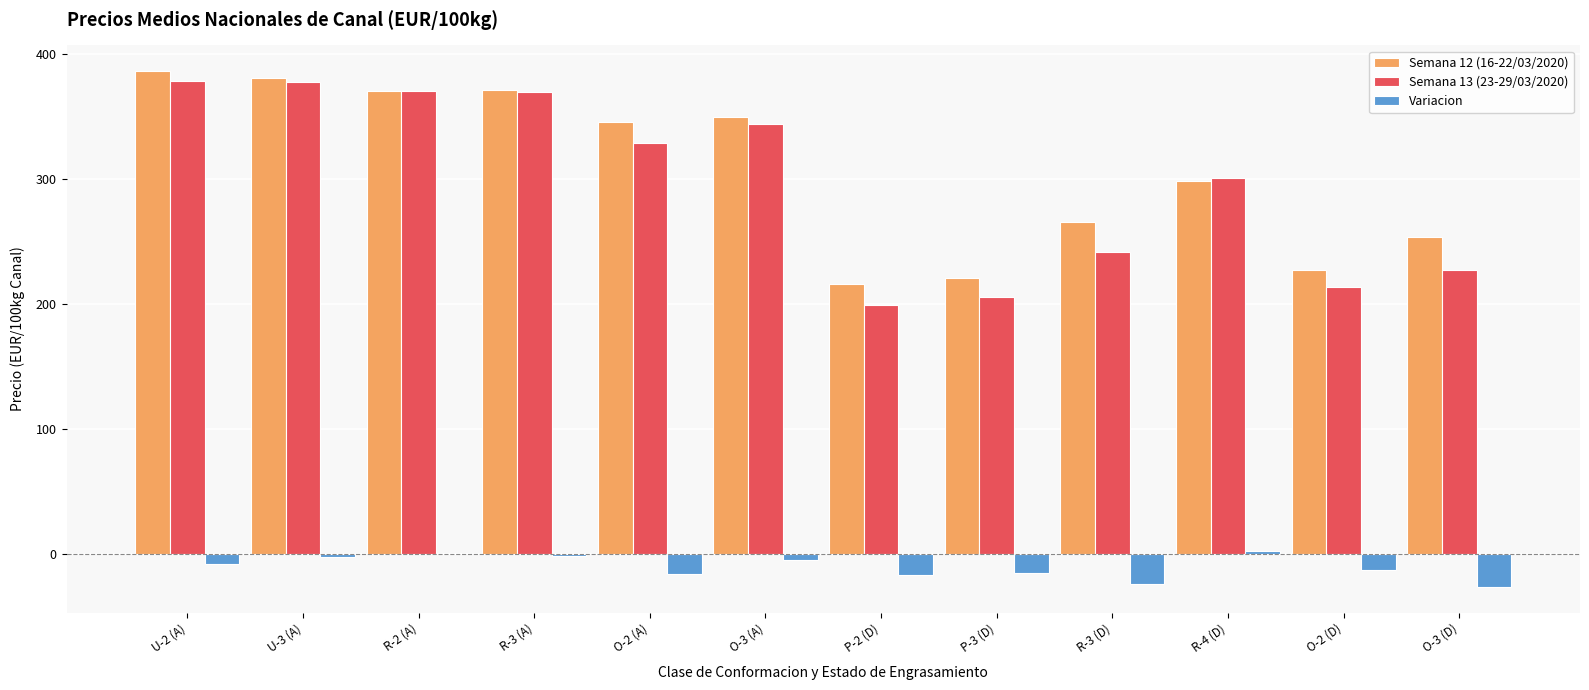

What is the greatest value displayed?

386.3